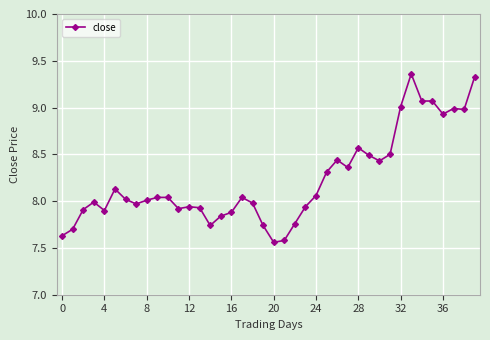

True or false: there are more than 1 points higher than both neighbors.

True